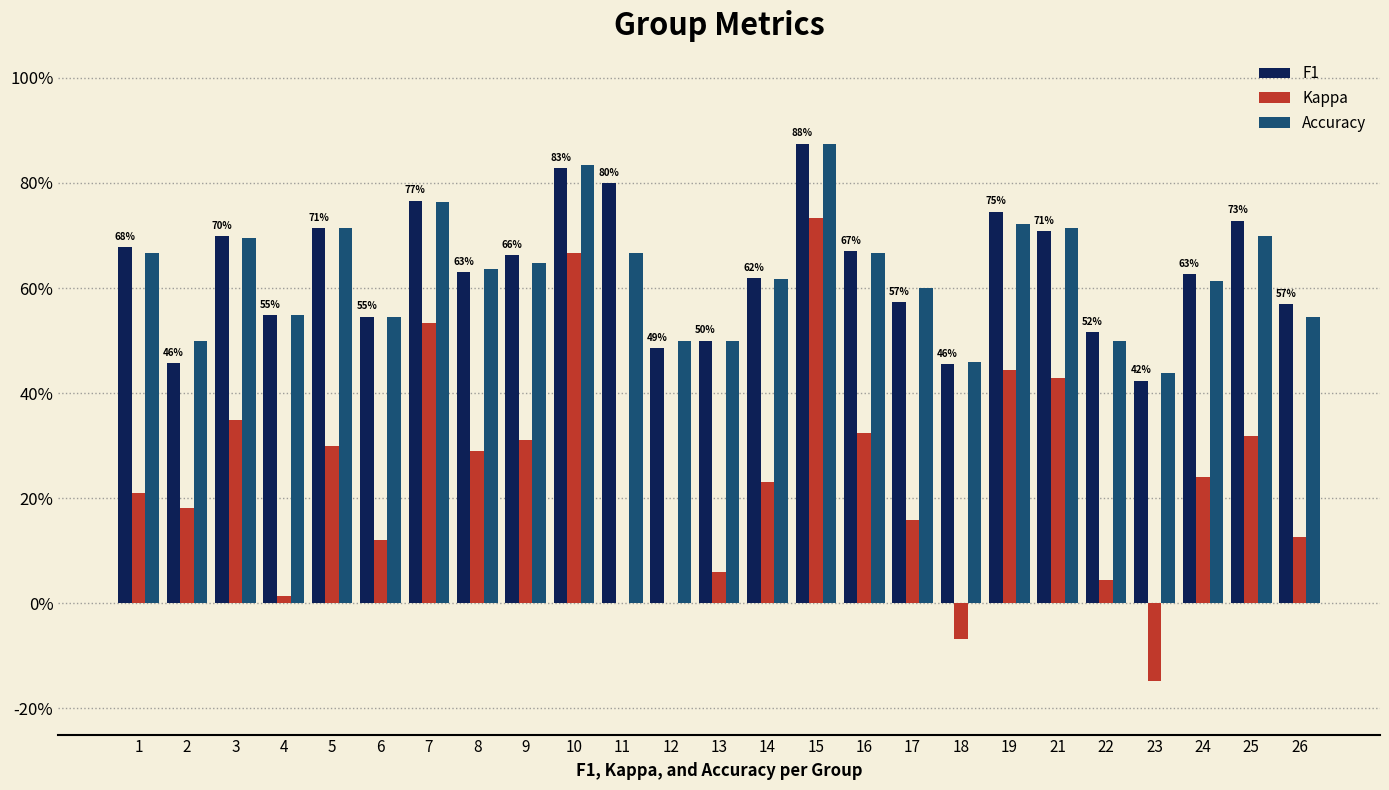

Is the value of Accuracy at 21 greater than the value of Kappa at 22?

Yes